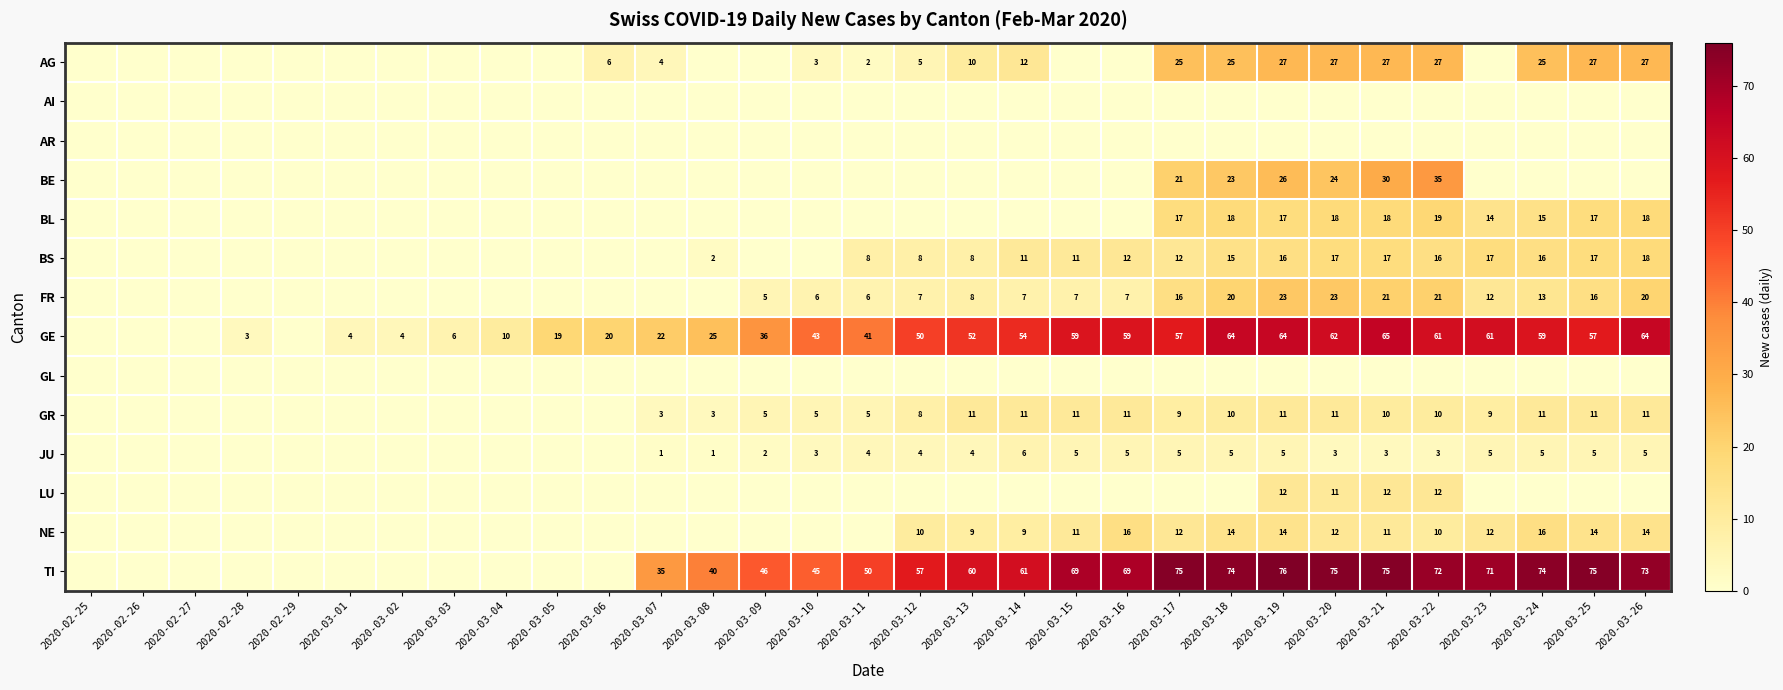

The value of BL at 2020-03-20 is 18. True or false?

True